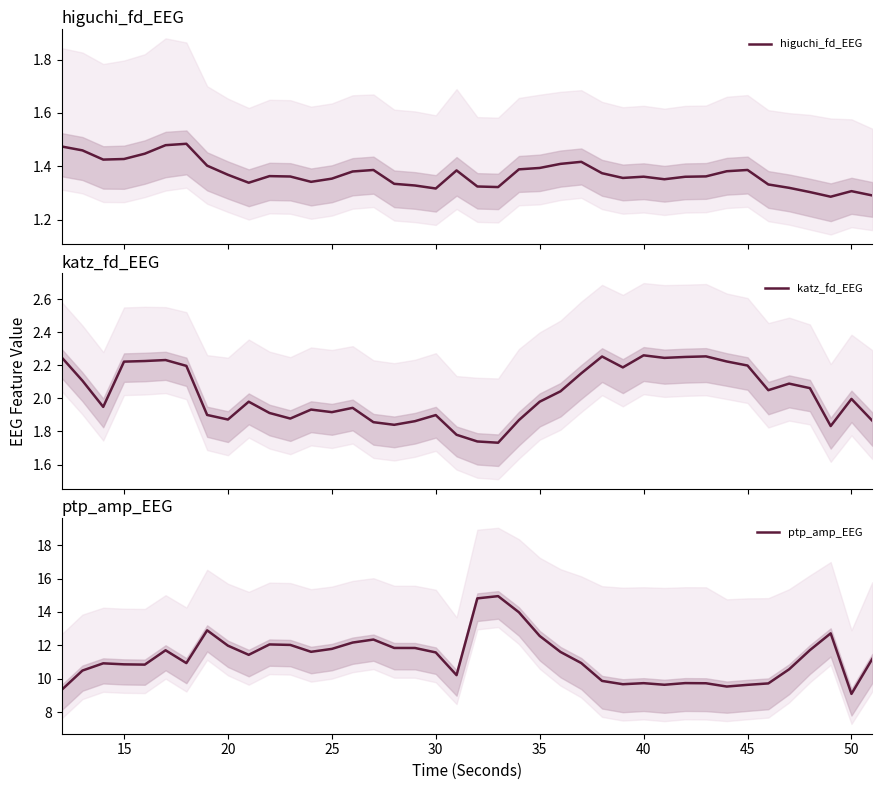

Reading left to right, extract all data points from this chart.

higuchi_fd_EEG: 1.5	1.5	1.4	1.4	1.4	1.5	1.5	1.4	1.4	1.3	1.4	1.4	1.3	1.4	1.4	1.4	1.3	1.3	1.3	1.4	1.3	1.3	1.4	1.4	1.4	1.4	1.4	1.4	1.4	1.4	1.4	1.4	1.4	1.4	1.3	1.3	1.3	1.3	1.3	1.3
katz_fd_EEG: 2.2	2.1	1.9	2.2	2.2	2.2	2.2	1.9	1.9	2.0	1.9	1.9	1.9	1.9	1.9	1.9	1.8	1.9	1.9	1.8	1.7	1.7	1.9	2.0	2.0	2.2	2.3	2.2	2.3	2.2	2.3	2.3	2.2	2.2	2.0	2.1	2.1	1.8	2.0	1.9
ptp_amp_EEG: 9.3	10.5	10.9	10.9	10.8	11.7	10.9	12.9	12.0	11.4	12.0	12.0	11.6	11.8	12.2	12.3	11.8	11.8	11.6	10.2	14.8	14.9	14.0	12.6	11.6	10.9	9.9	9.7	9.7	9.6	9.7	9.7	9.5	9.6	9.7	10.6	11.7	12.7	9.1	11.2